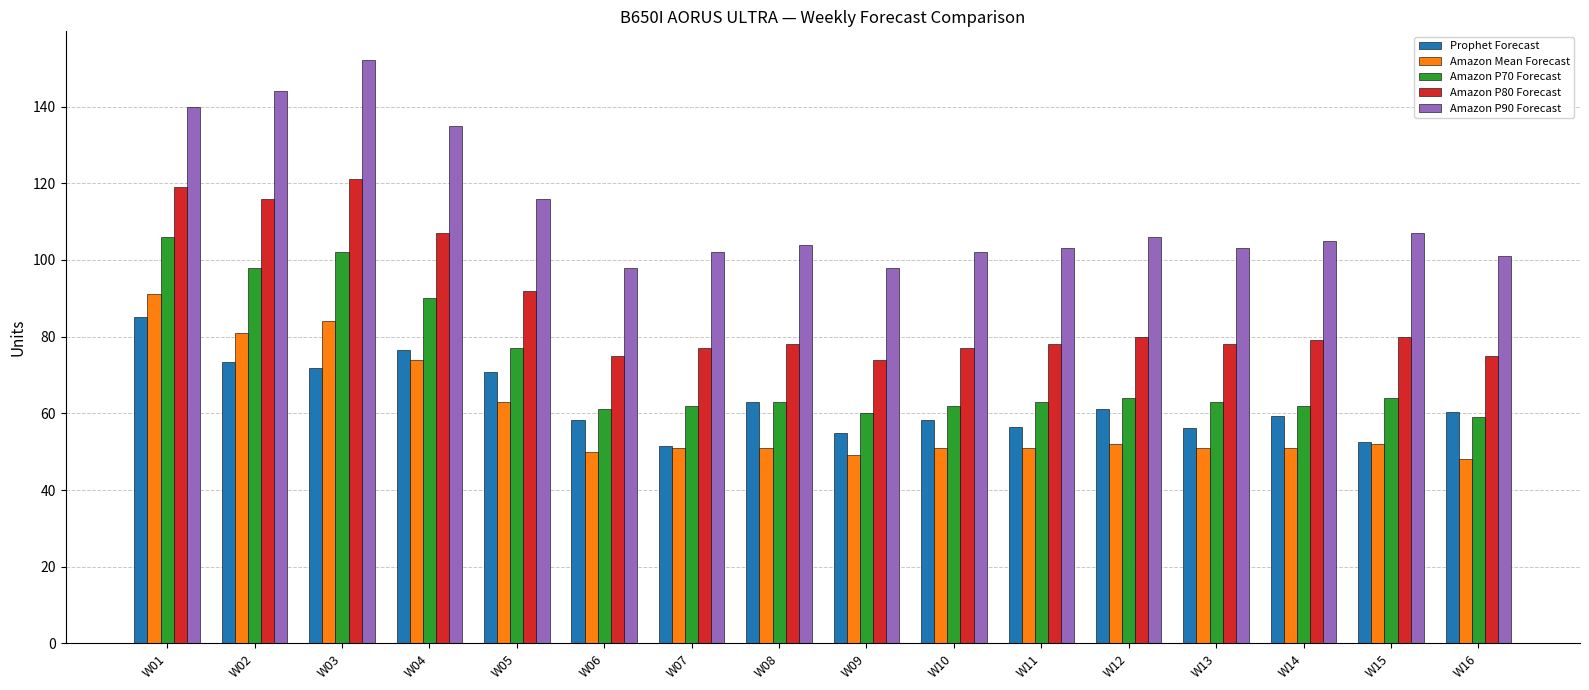

Which series has the largest total across all categories?

Amazon P90 Forecast